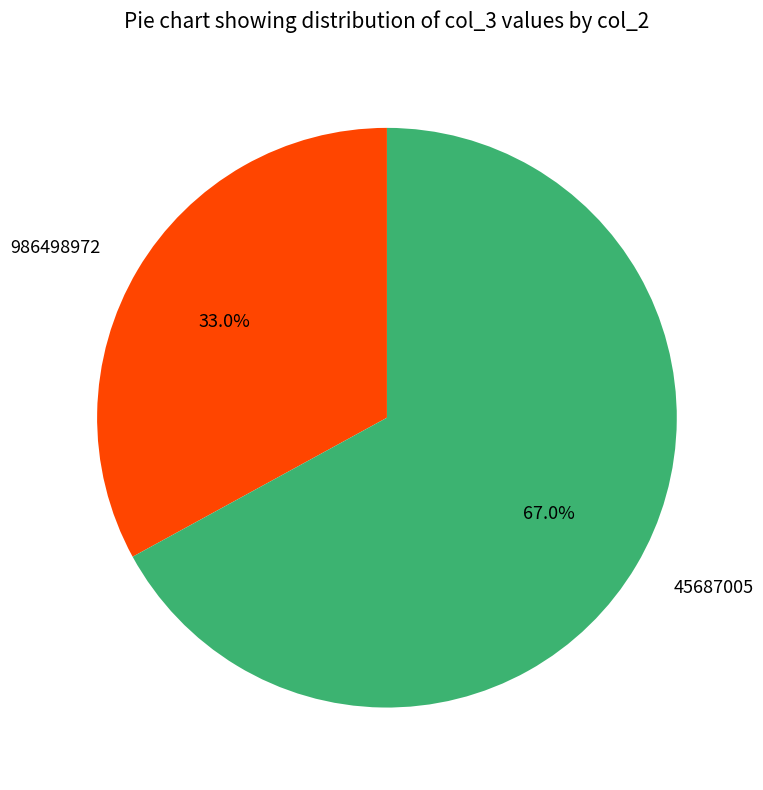

To the nearest percent, what is the average slice percentage?

50%